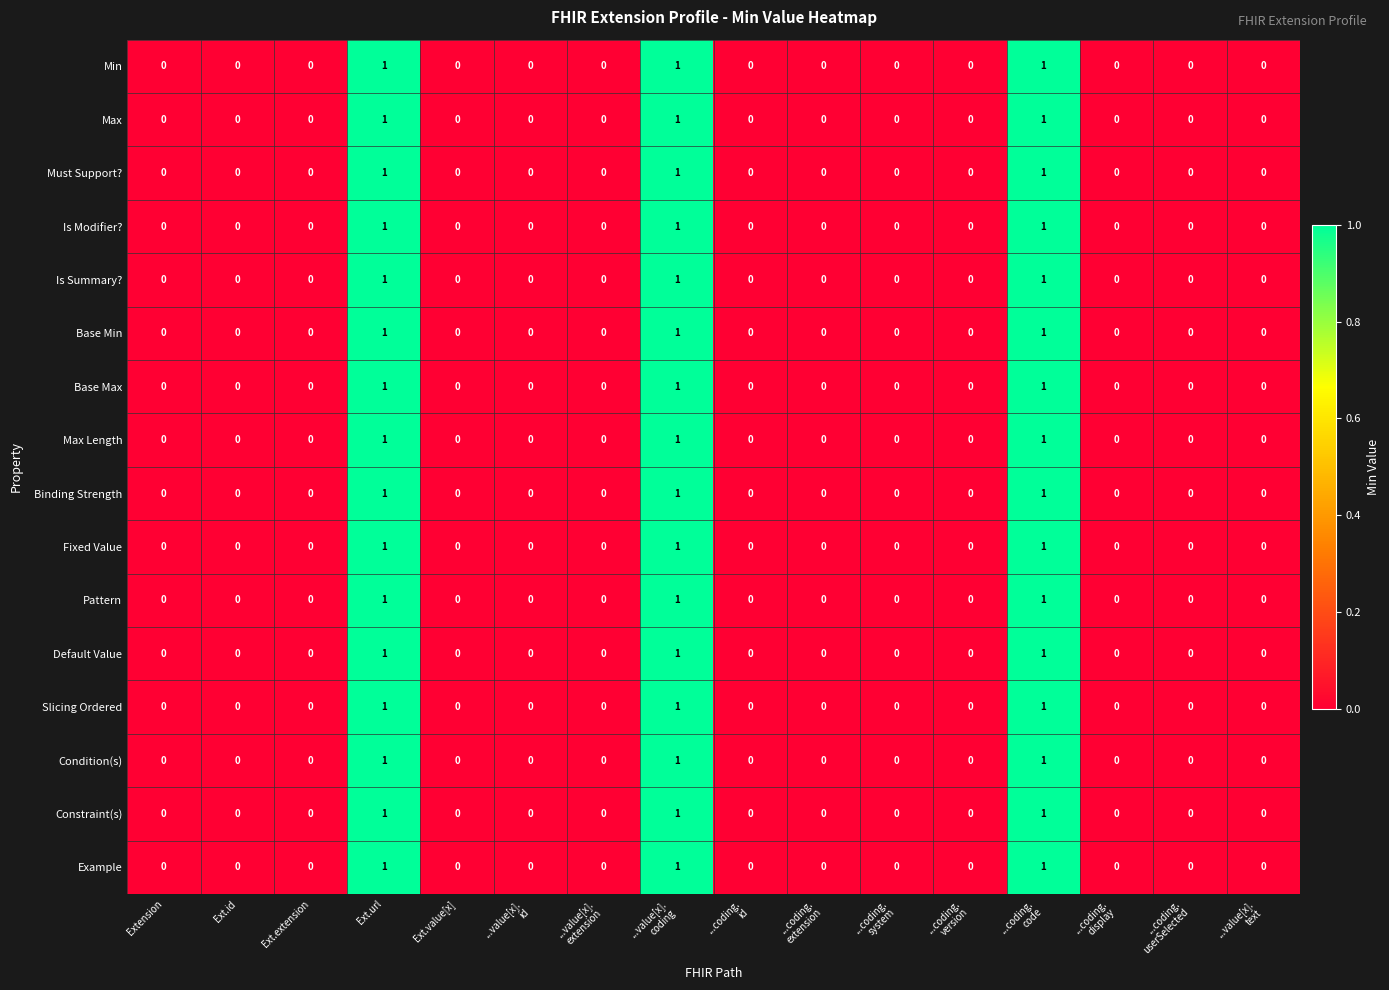

Count the Is Summary? values in the range 0 to 1.

16